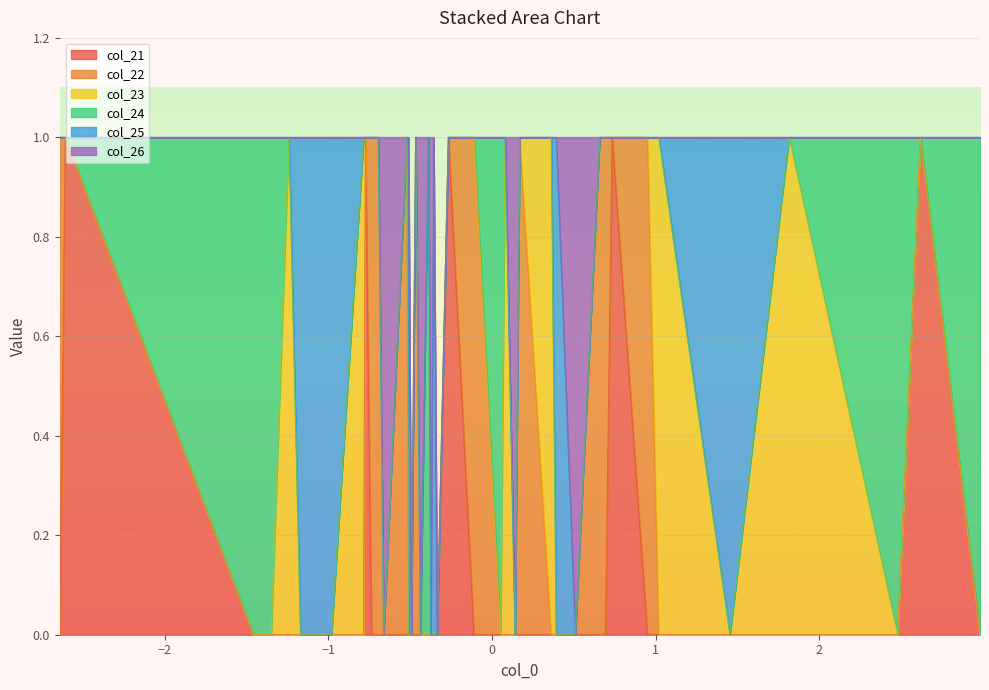

Is it true that col_24 equals 1 at 24?

False